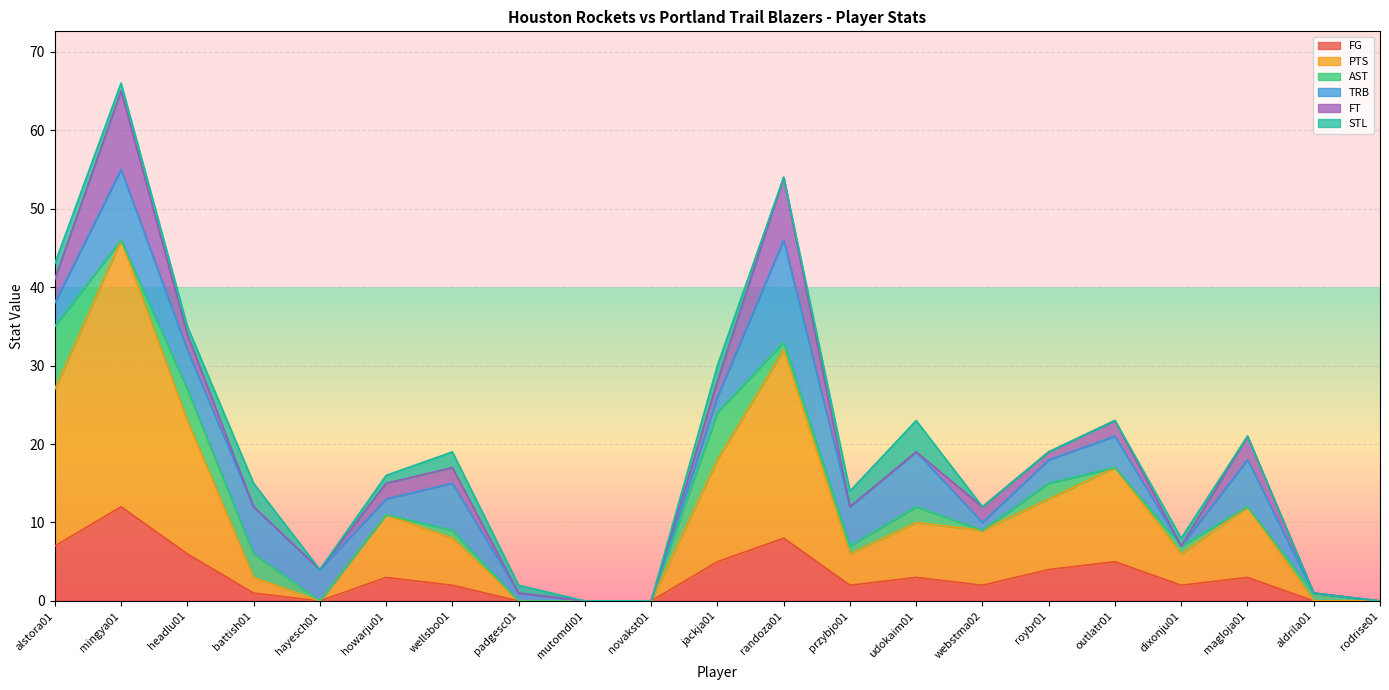

Reading left to right, extract all data points from this chart.

FG: 7	12	6	1	0	3	2	0	0	0	5	8	2	3	2	4	5	2	3	0	0
PTS: 20	34	17	2	0	8	6	0	0	0	13	24	4	7	7	9	12	4	9	0	0
AST: 8	0	4	3	0	0	1	0	0	0	6	1	1	2	0	2	0	1	0	1	0
TRB: 3	9	5	6	4	2	6	1	0	0	2	13	5	7	1	3	4	0	6	0	0
FT: 3	10	2	0	0	2	2	0	0	0	2	8	0	0	2	1	2	0	3	0	0
STL: 2	1	1	3	0	1	2	1	0	0	2	0	2	4	0	0	0	1	0	0	0